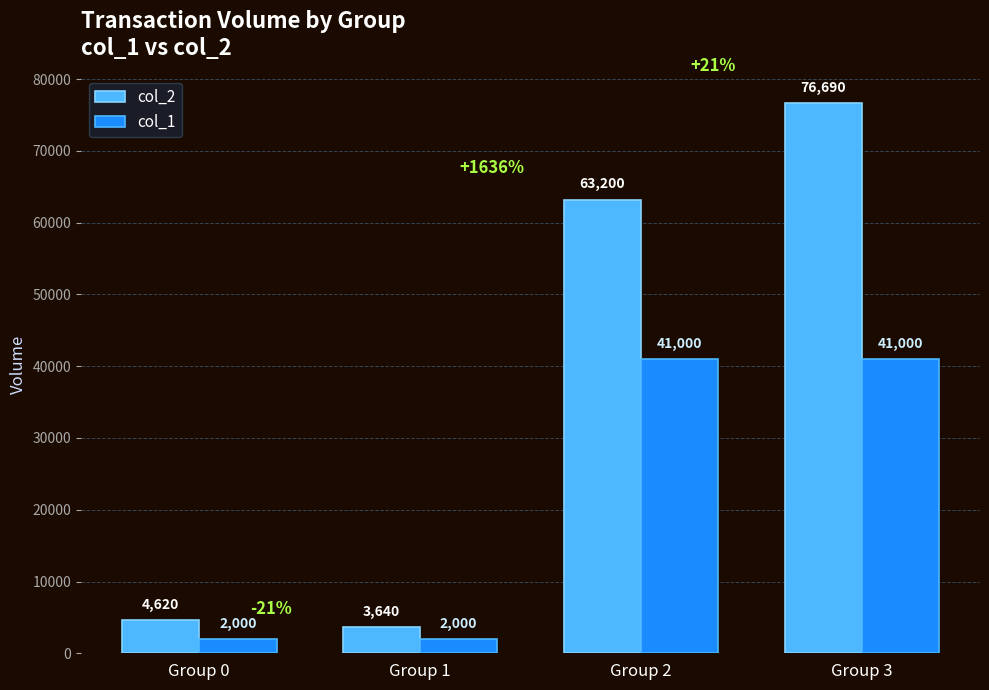

Count the number of data series in this chart.

2